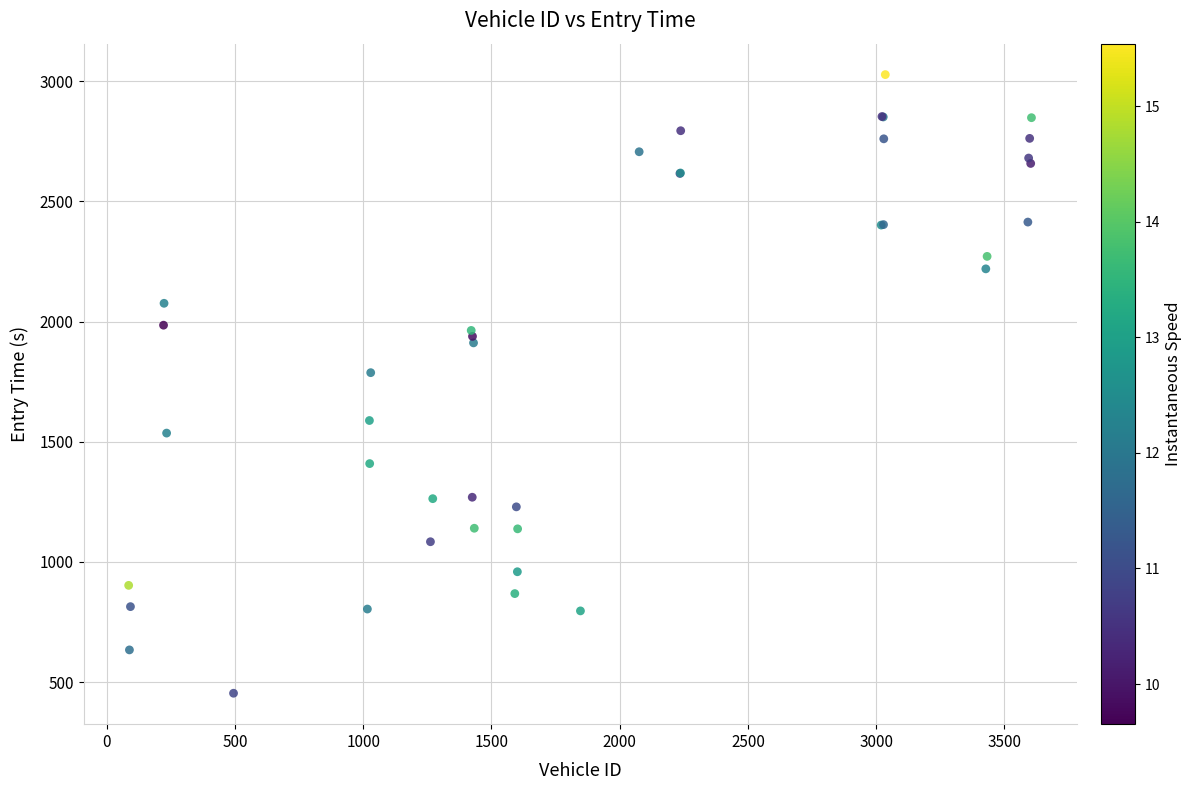

What Y value in the scatter plot is closest to 1740?

1787.4